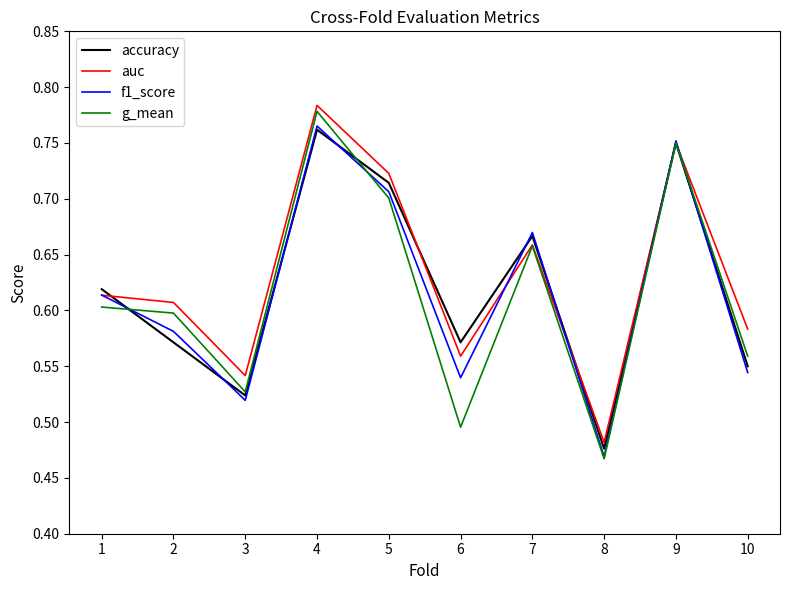

How many distinct data groups are displayed?

4